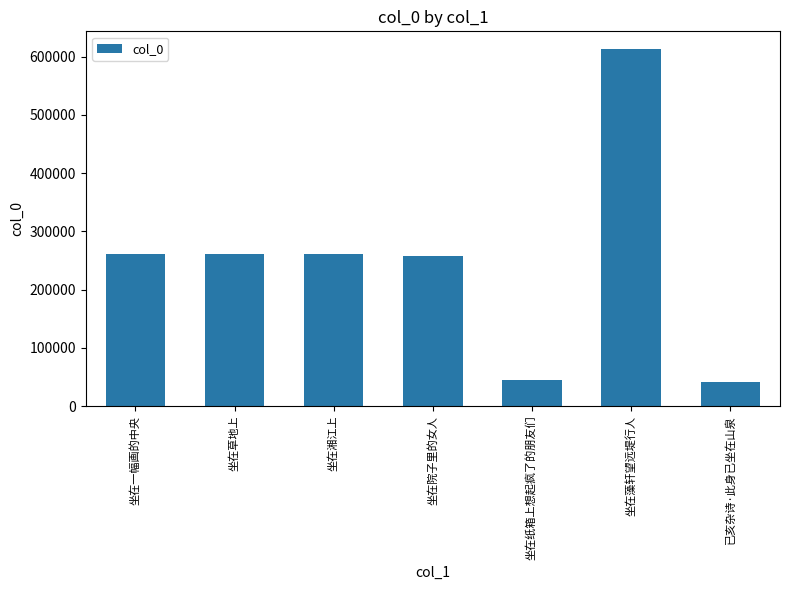

What is the label of the 1st bar from the left?

坐在一幅画的中央